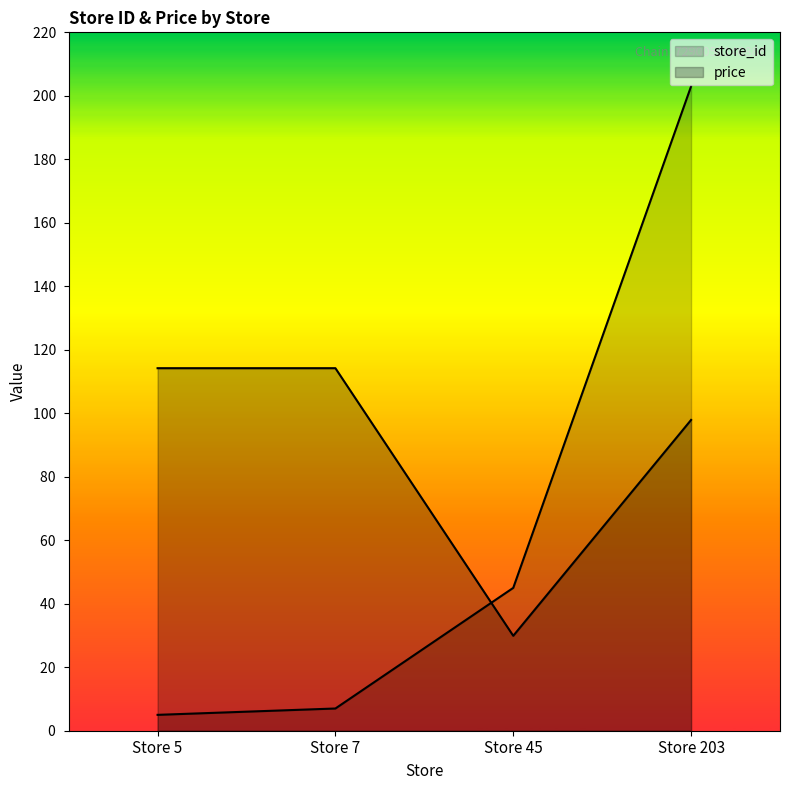

How many series are shown in this chart?

2